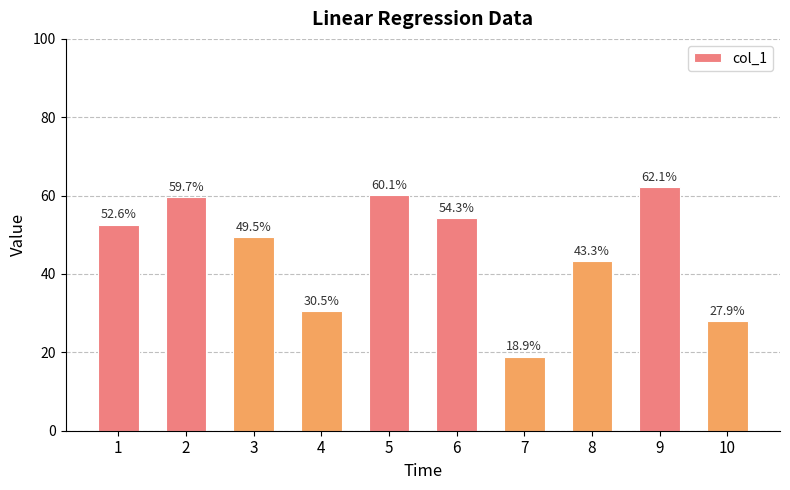

Which has a higher value, 6 or 3?

6